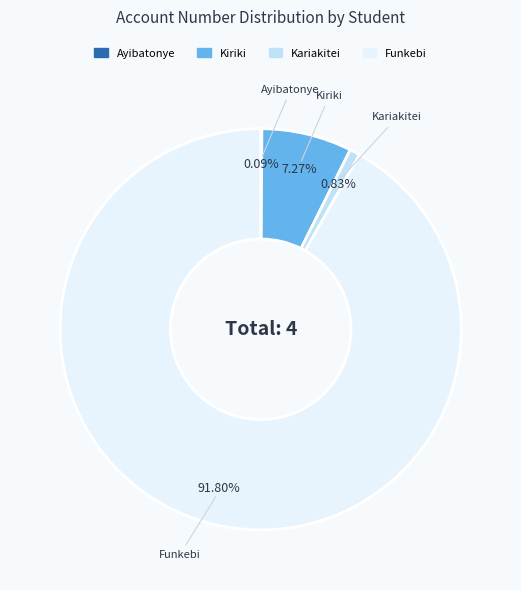

Is there a majority slice in this chart?

Yes